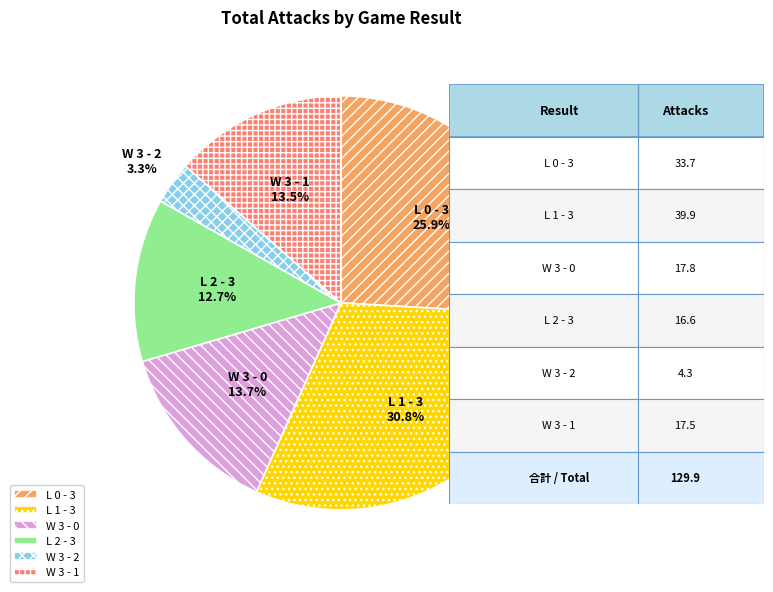

Combined, do W 3 - 2 and W 3 - 0 account for over 50%?

No